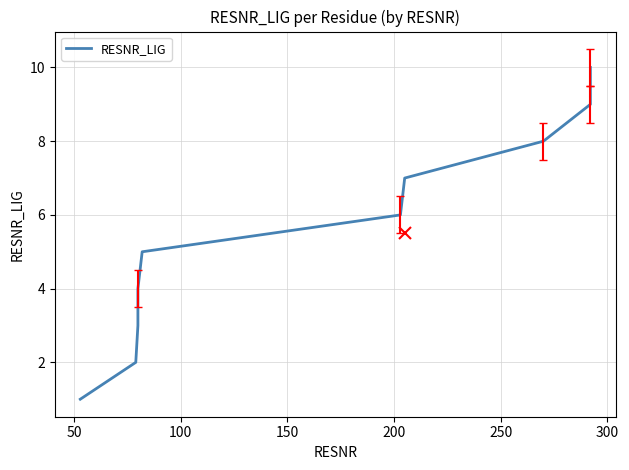

The chart shows a value of 2 at 300. True or false?

False